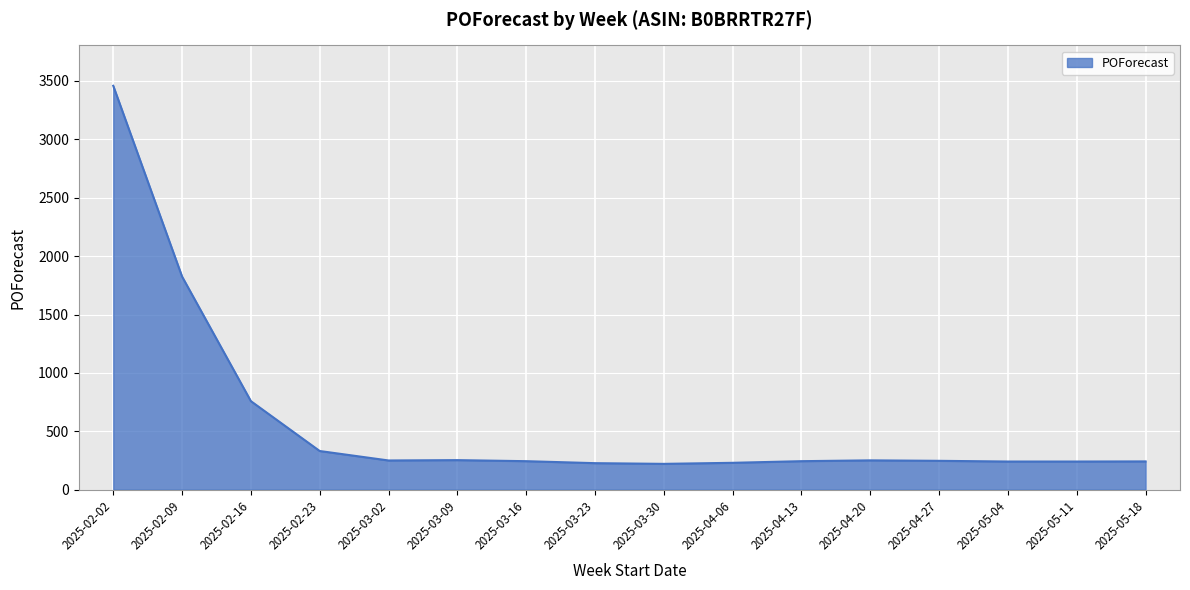

What is the minimum value shown in the chart?

221